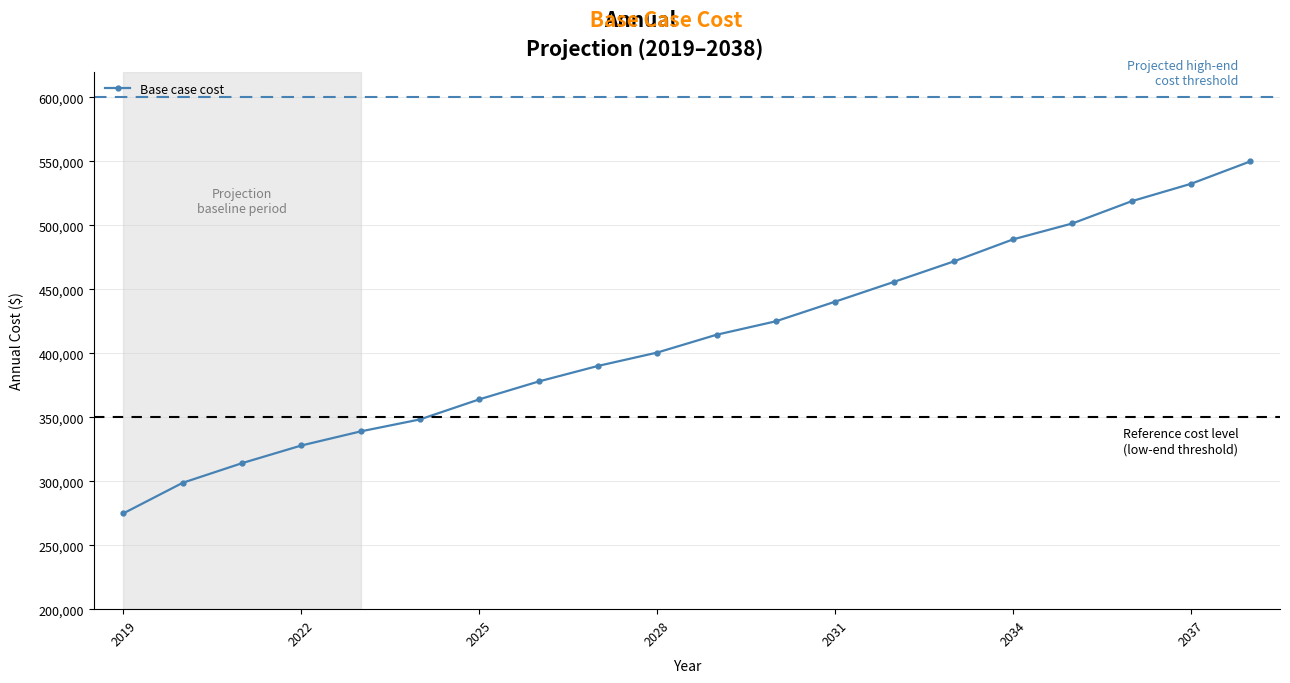

What is the average value?

411671.4